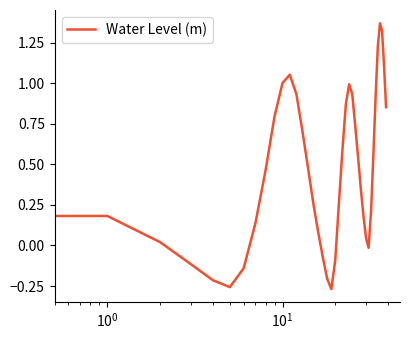

What is the difference between the maximum and minimum values?

1.6